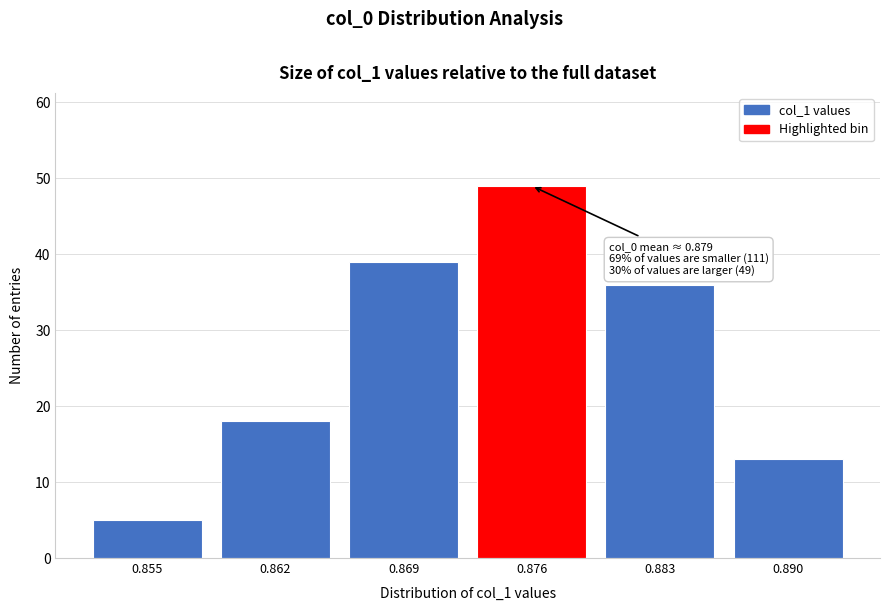

Reading left to right, extract all data points from this chart.

5	18	39	49	36	13